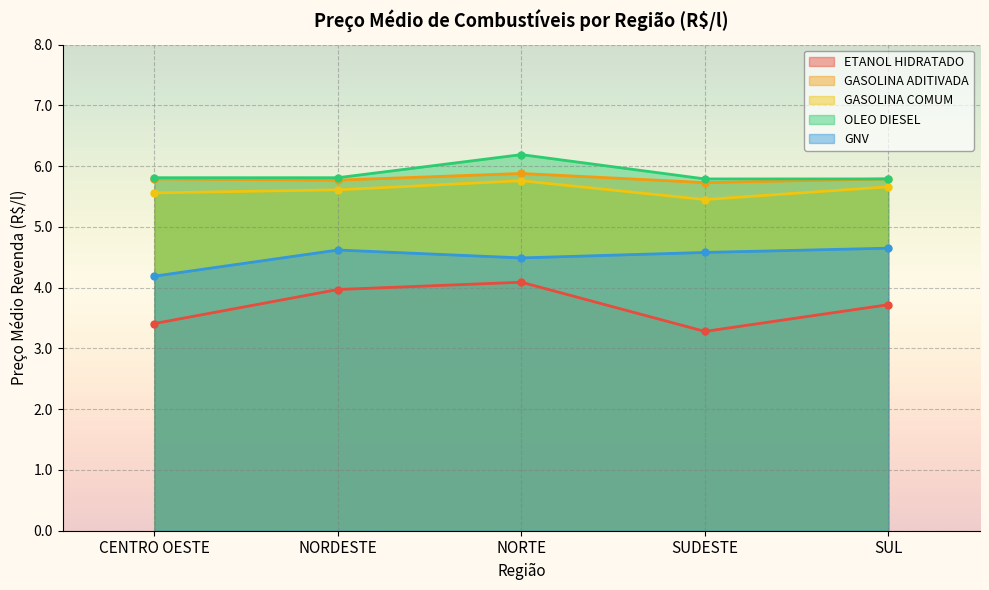

True or false: ETANOL HIDRATADO and GNV intersect in this chart.

False